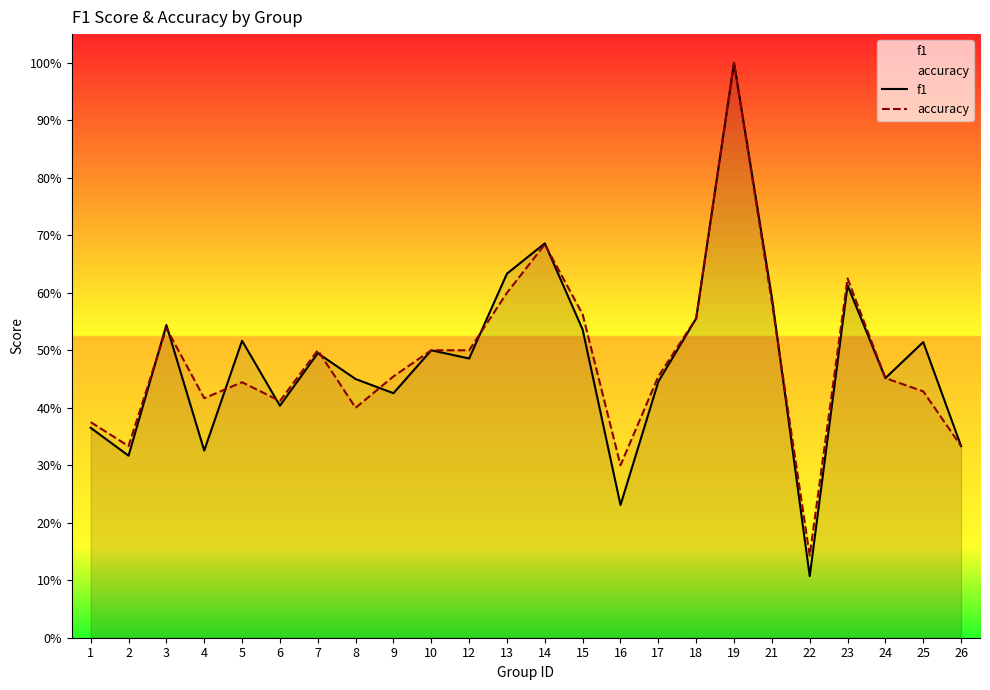

How many lines are shown in the chart?

2